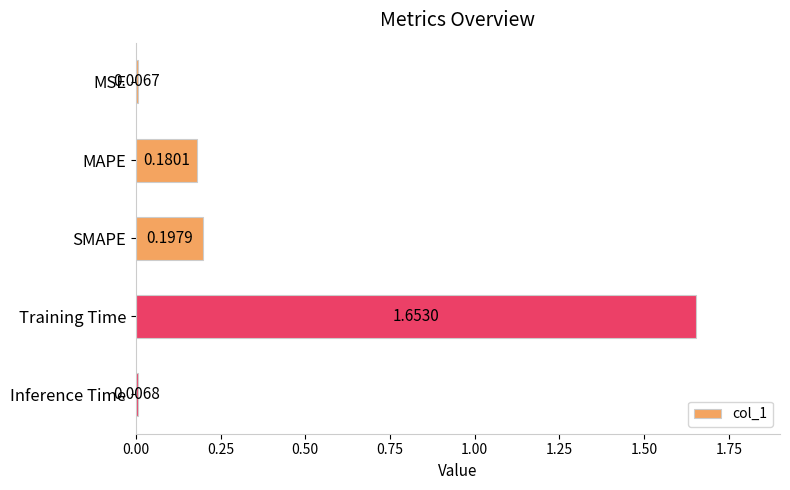

What is the change in value from MSE to MAPE?

+0.2